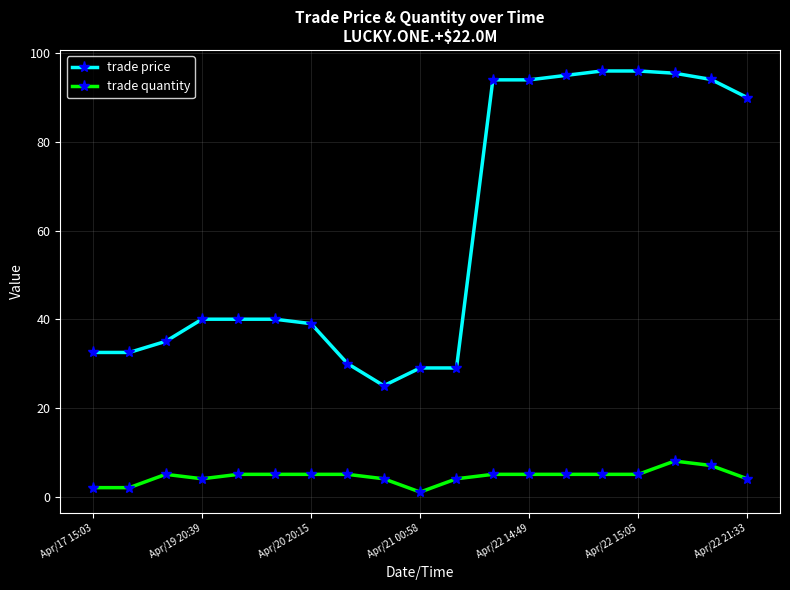

True or false: trade quantity has more than 0 points higher than both neighbors.

True